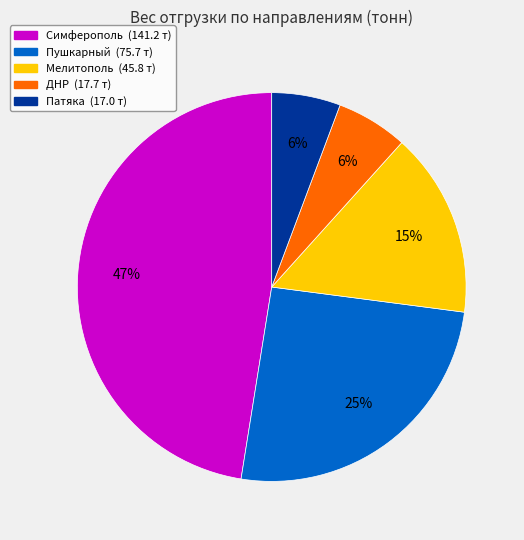

To the nearest percent, what is the average slice percentage?

20%